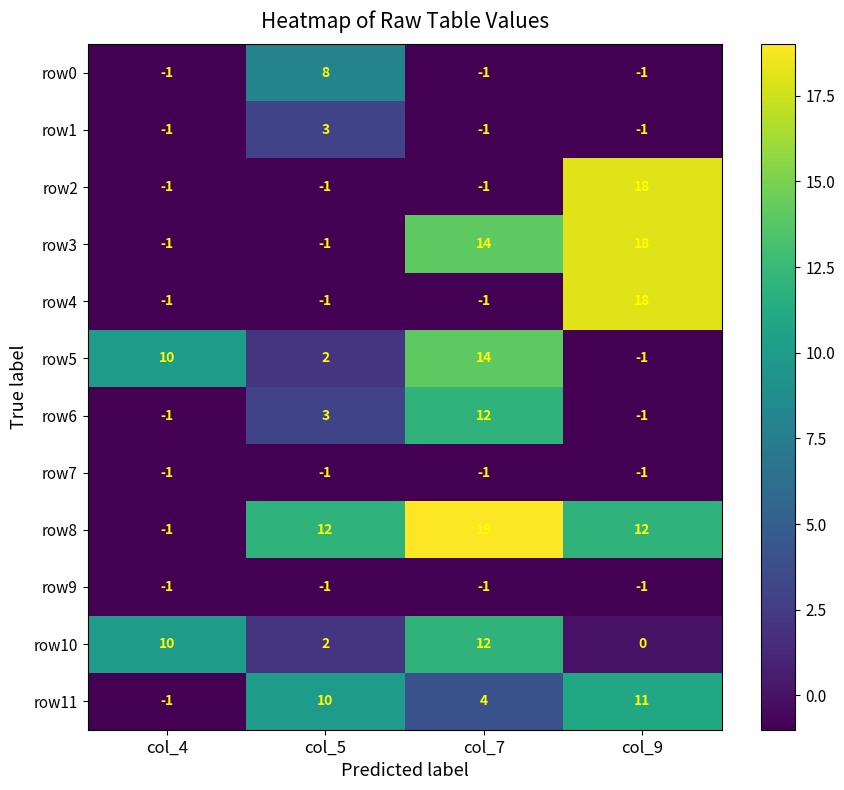

Which series changed the most between col_4 and col_7?

row8